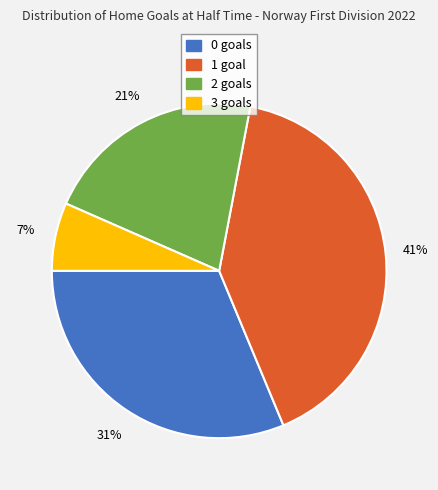

Is the sum of 1 and 3 greater than half?

No